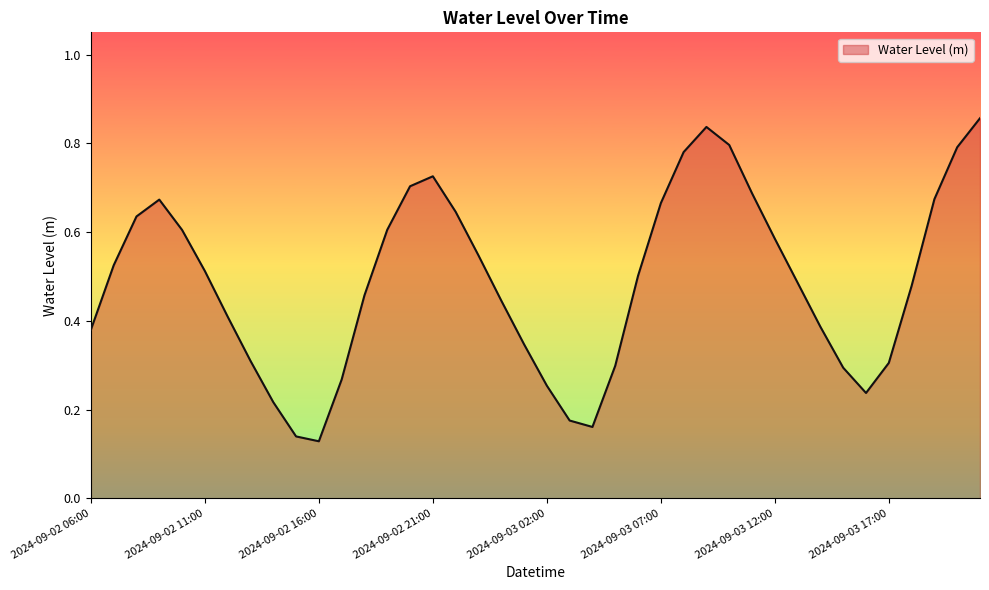

True or false: the data has more than 0 interior local peaks.

True